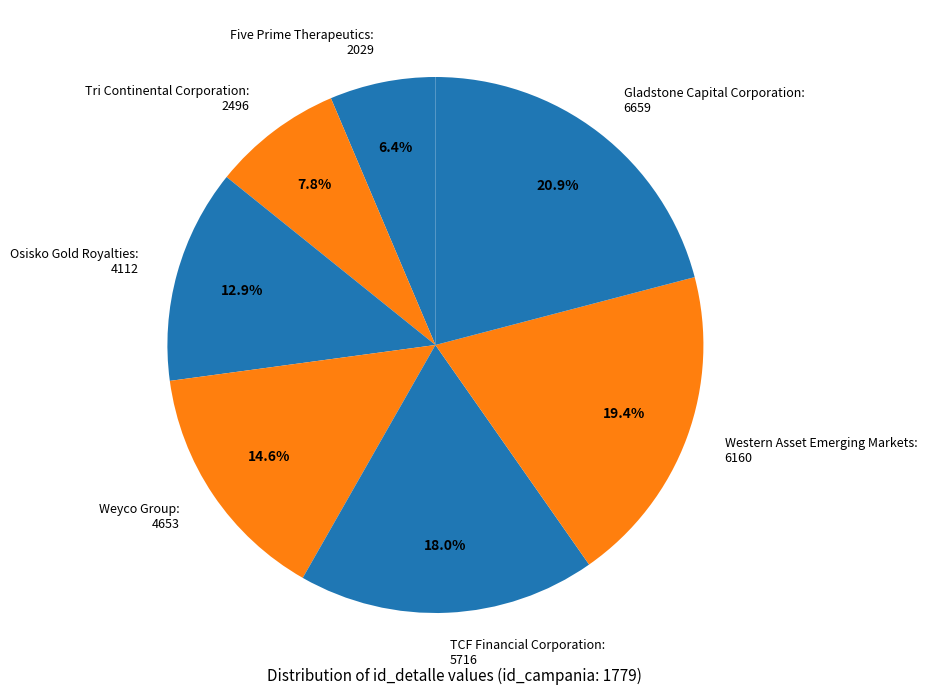

Is it true that Western Asset Emerging Markets is 19% of the pie?

True